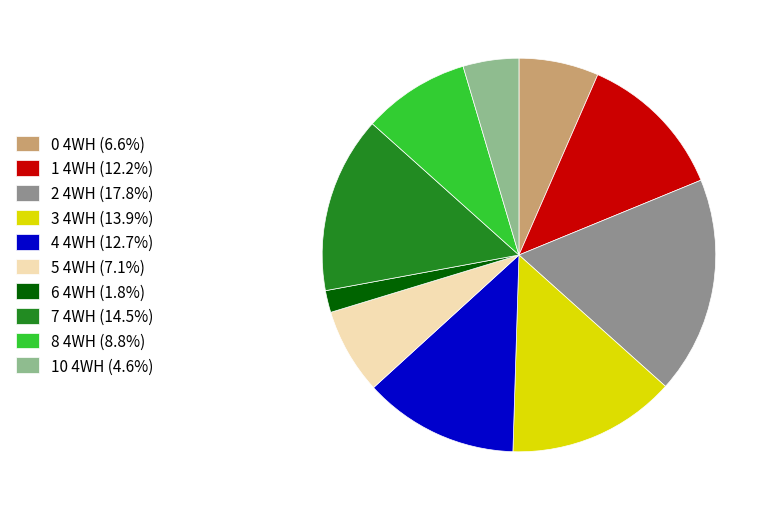

Is 0 4WH (6.6%) the majority of the pie?

No